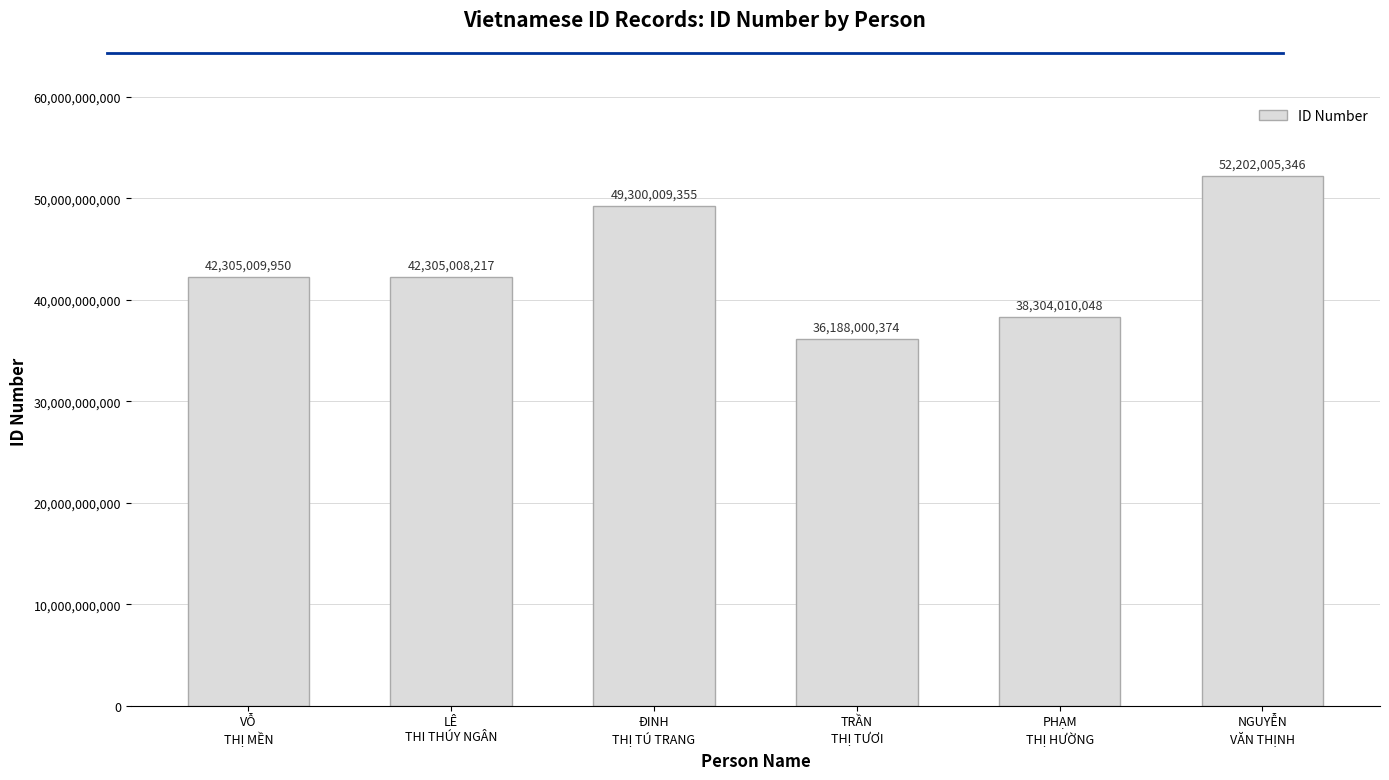

Between LÊ
THI THÚY NGÂN and TRẦN
THỊ TƯƠI, which is larger?

LÊ
THI THÚY NGÂN